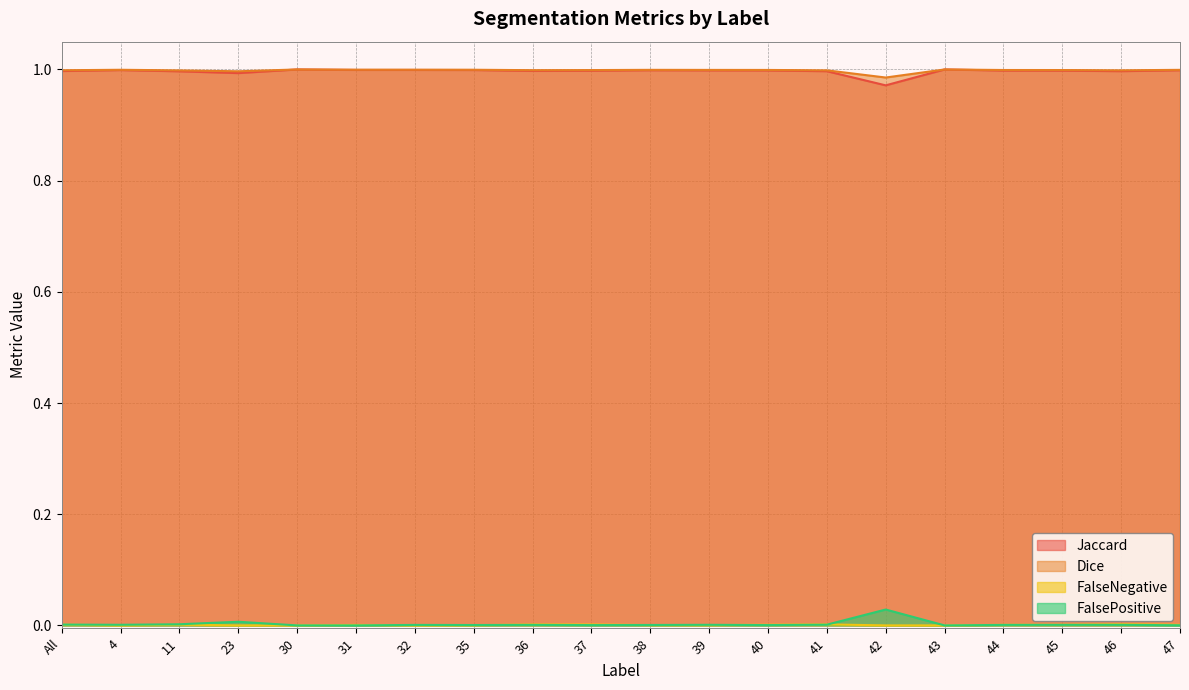

At which category does Jaccard reach its first local valley?

23